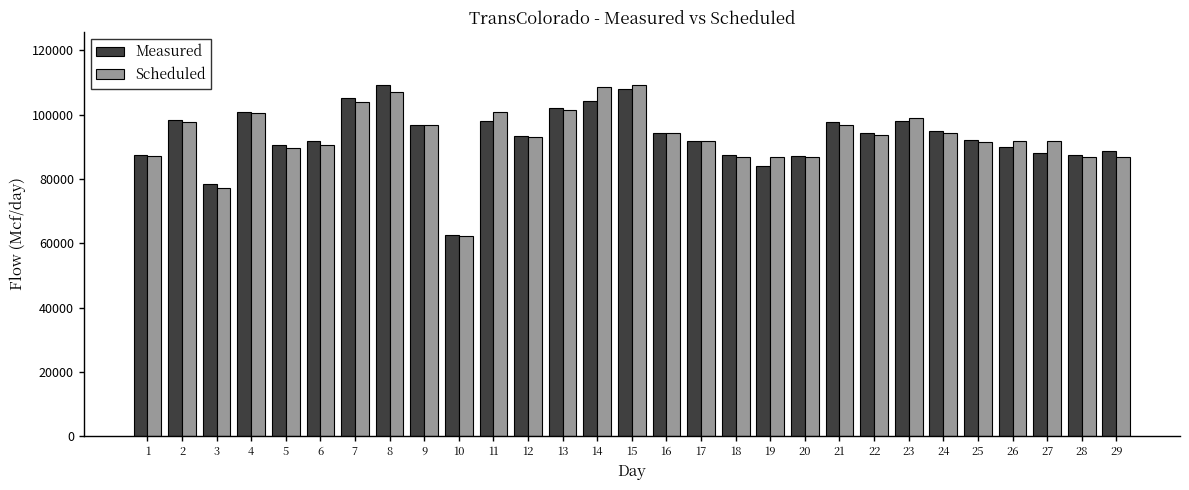

Count the number of data series in this chart.

2